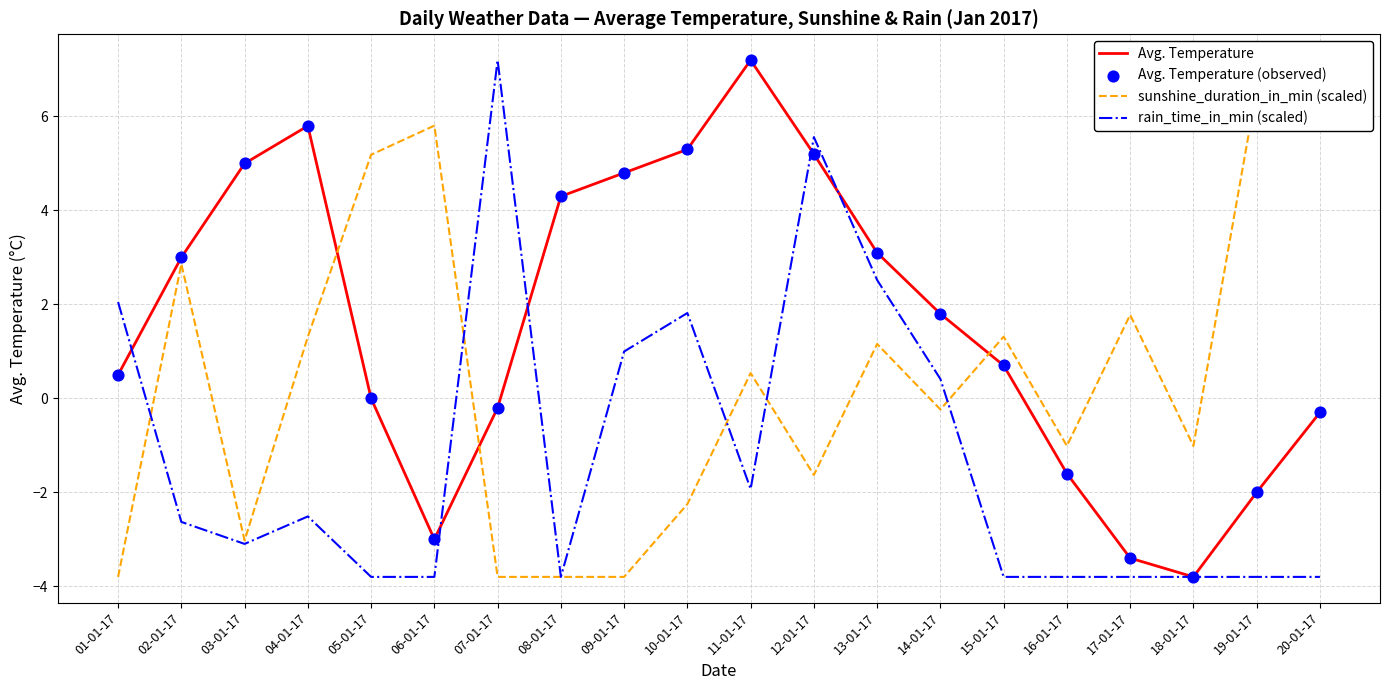

Is the value of Avg. Temperature (observed) at 12-01-17 greater than the value of Avg. Temperature at 03-01-17?

Yes